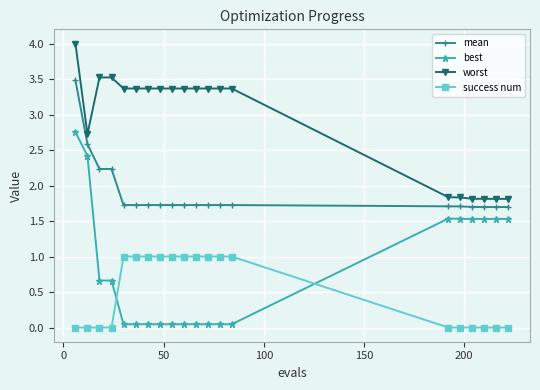

True or false: worst and mean cross at least once.

False